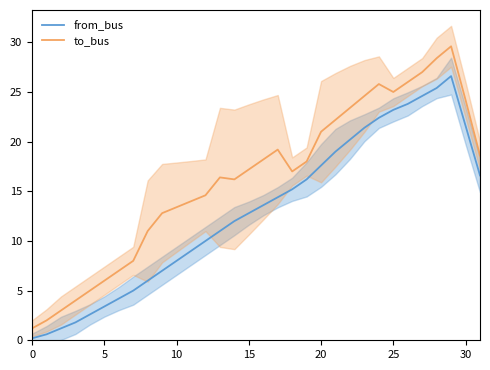

True or false: from_bus and to_bus cross at least once.

False